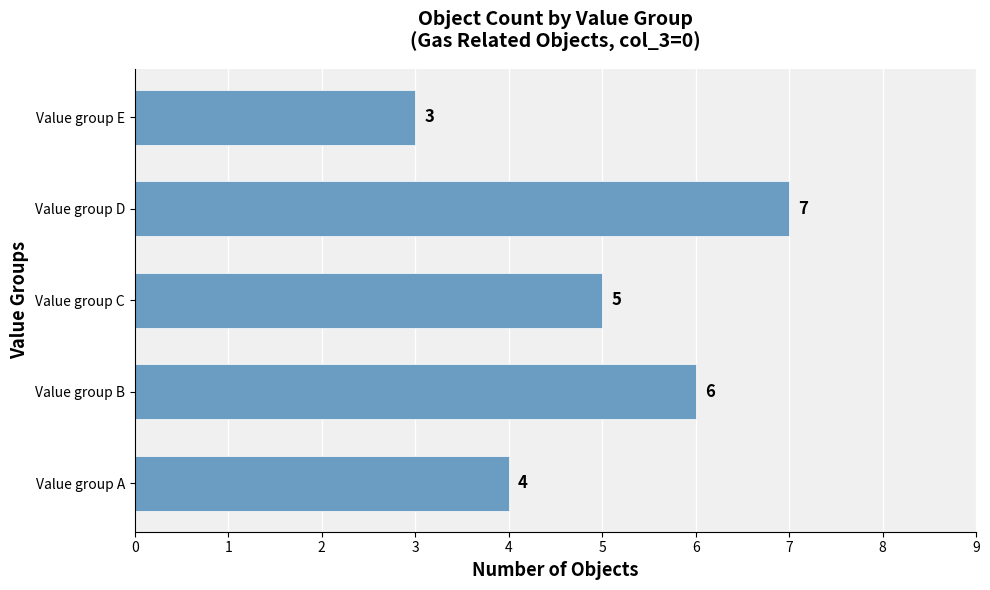

Reading bottom to top, what are all the values shown in this chart?

4	6	5	7	3